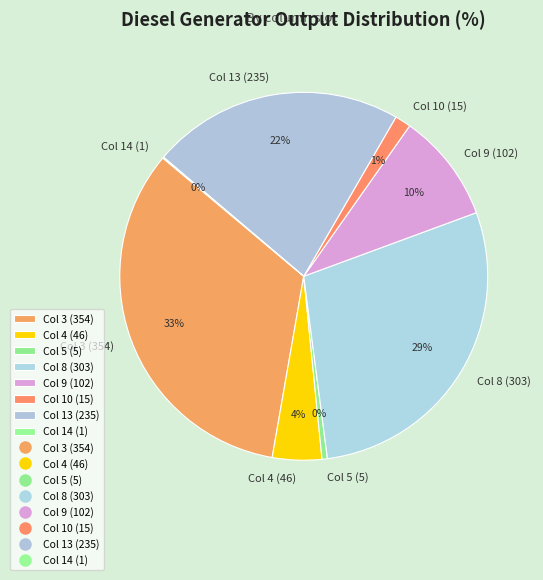

What is the largest slice in the pie chart?

Col 3 (354)